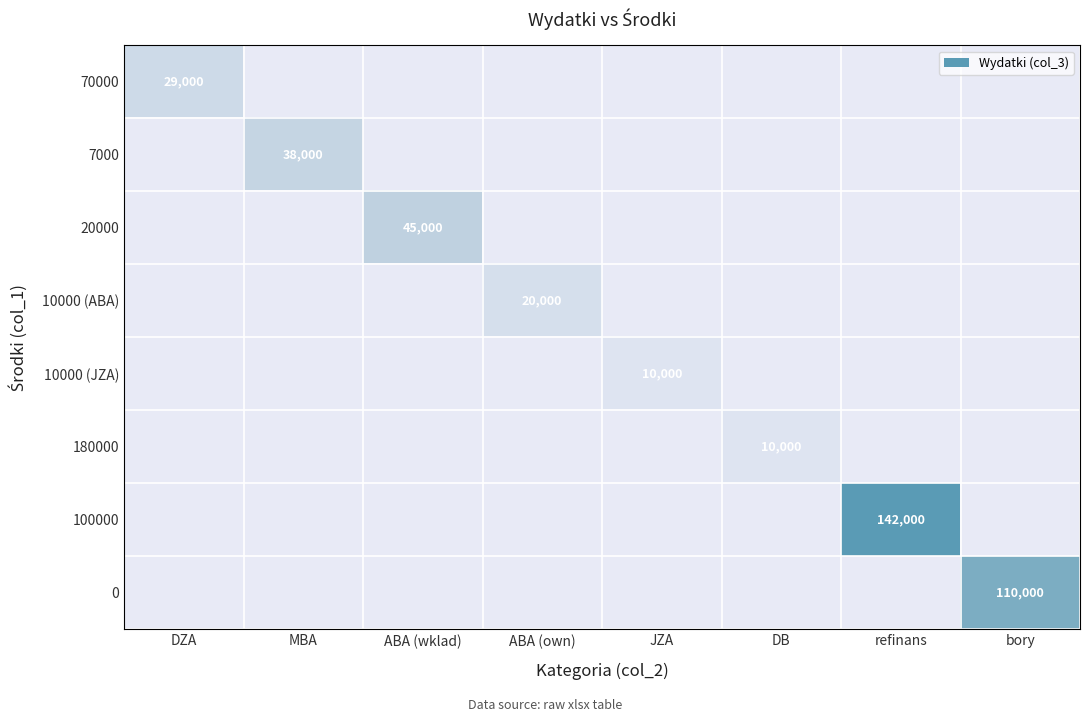

The 100000 series shows 90431 at refinans. True or false?

False